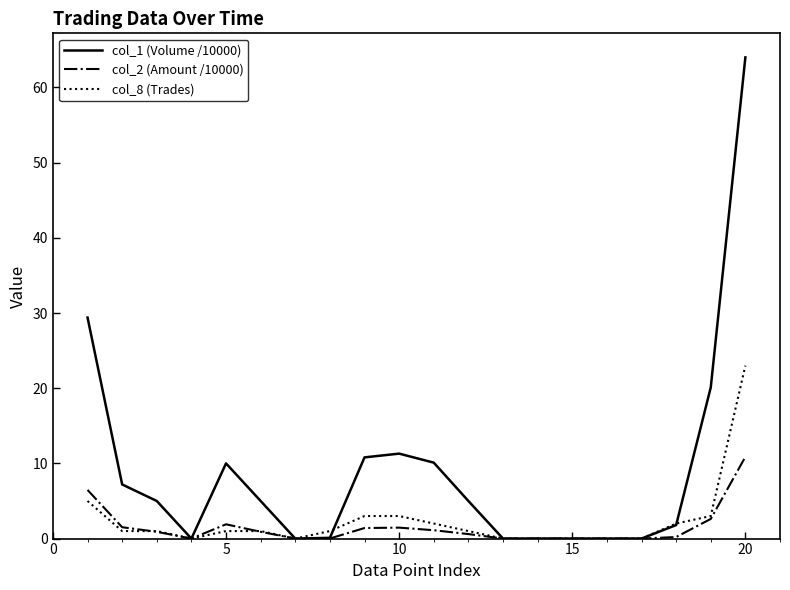

Does the chart display data point markers on the line(s)?

No